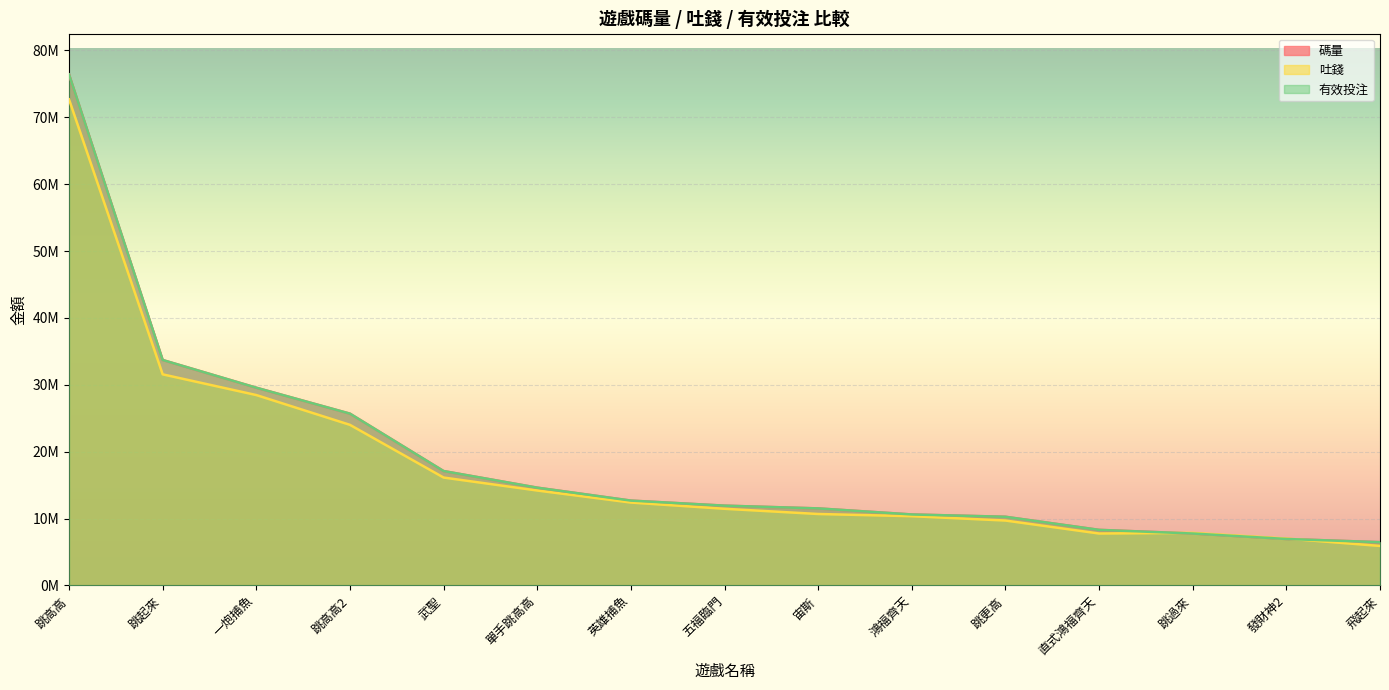

True or false: 碼量 has more than 0 interior local peaks.

False